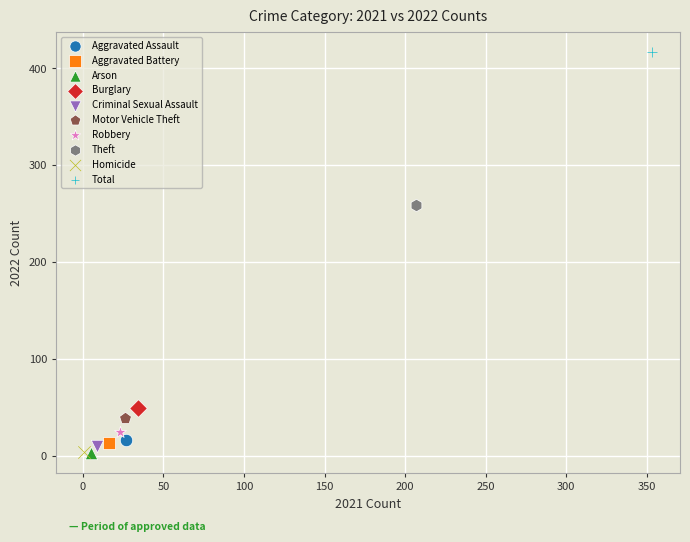

What are all the series names shown in the legend?

Aggravated Assault, Aggravated Battery, Arson, Burglary, Criminal Sexual Assault, Motor Vehicle Theft, Robbery, Theft, Homicide, Total